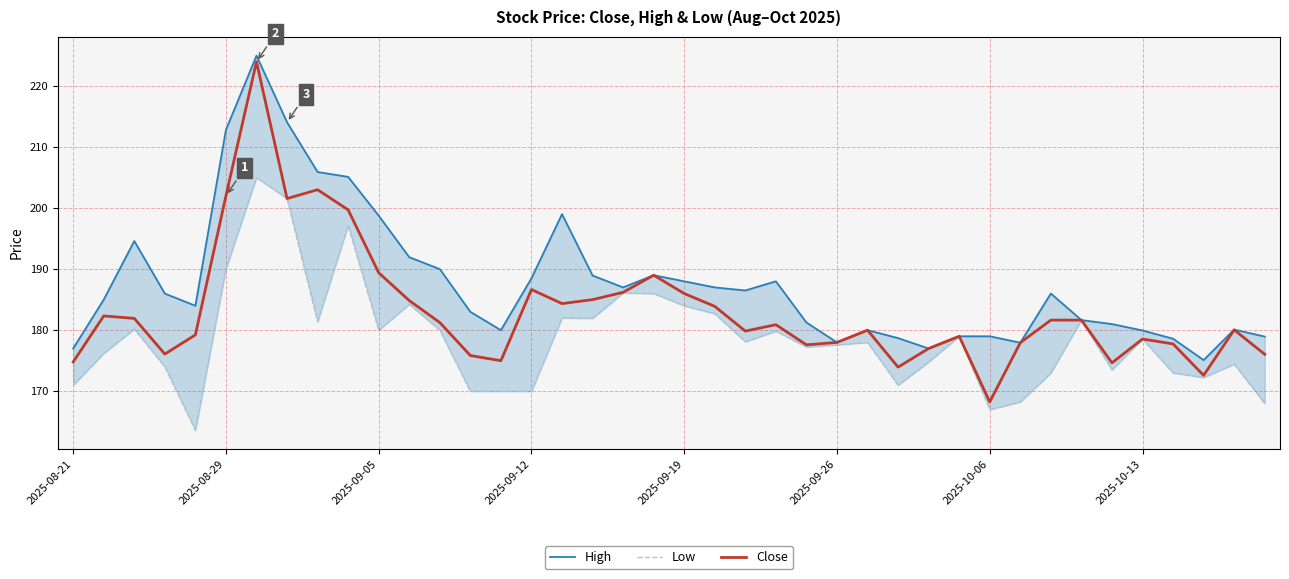

What is the lowest value of the Low series?

163.6